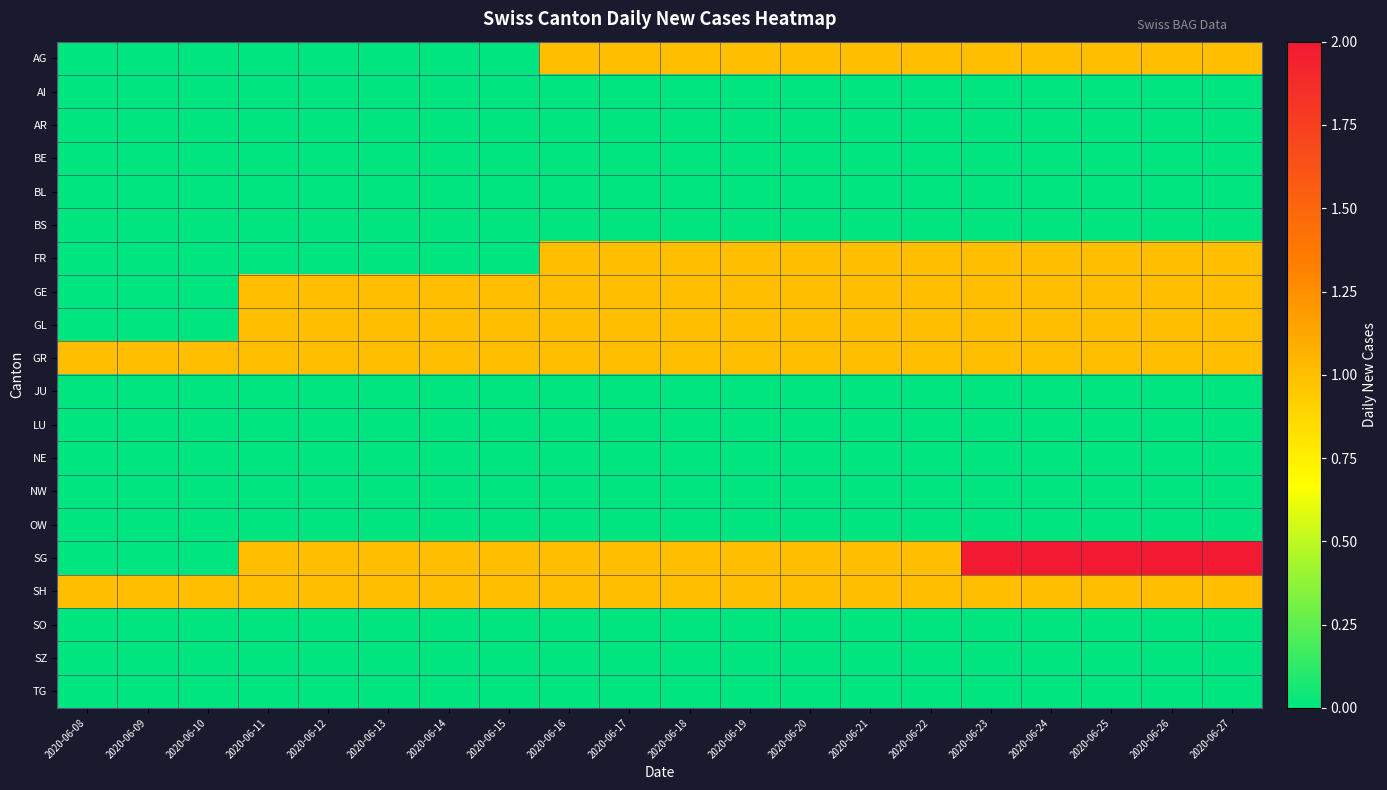

Rank the series at 2020-06-19 from lowest to highest value.

AI, AR, BE, BL, BS, JU, LU, NE, NW, OW, SO, SZ, TG, AG, FR, GE, GL, GR, SG, SH